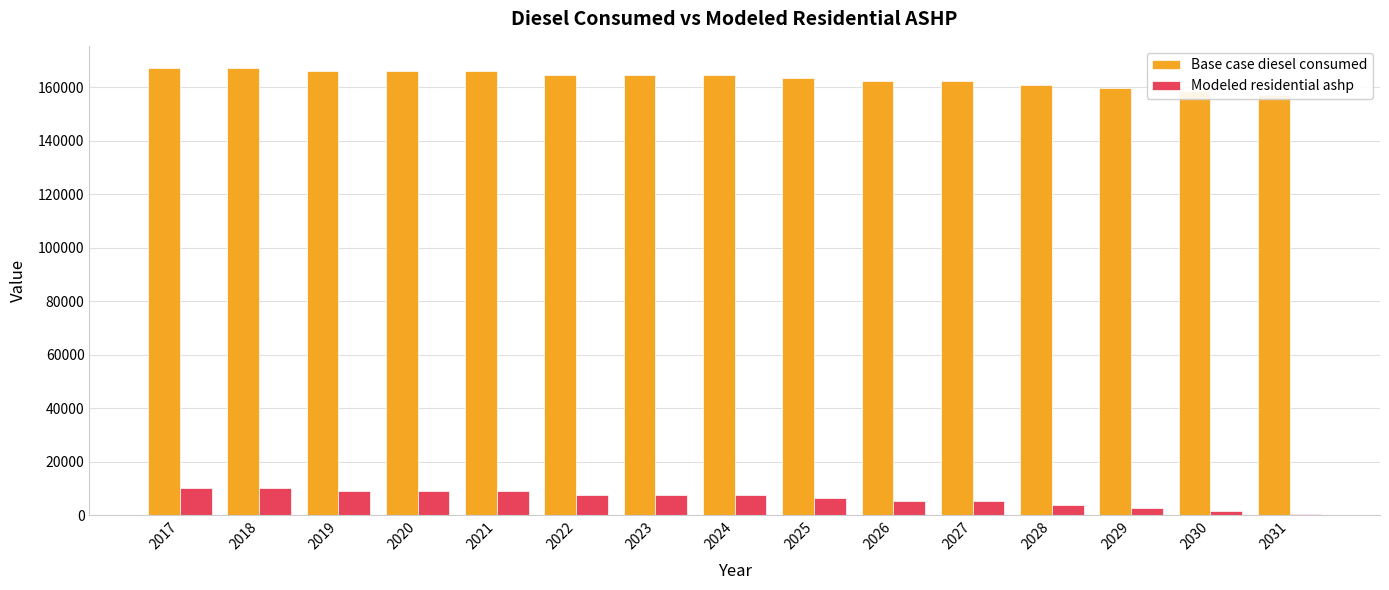

What is the greatest value displayed?

167127.6